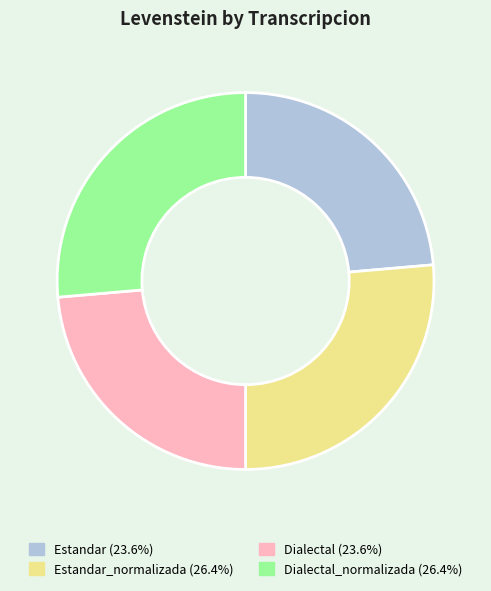

Is there a majority slice in this chart?

No